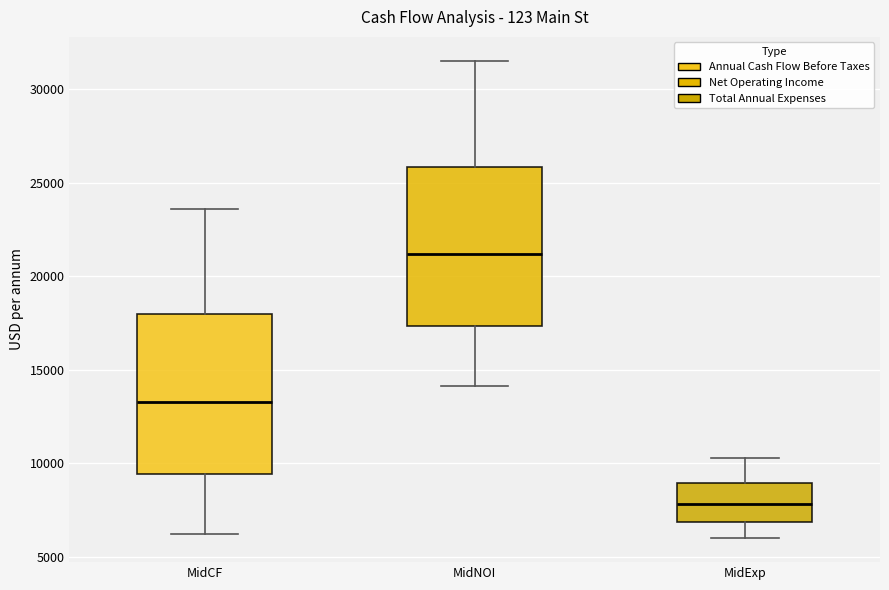

Reading left to right, transcribe this box plot: for each box, give where its median line is, the range the box spans, and where its two whiskers end, as read against the y-axis. The values are not printed on the chart, so give them approximately, as read against the axis.

MidCF: median 13500, box 9500 to 18000, whiskers 6000 to 23500
MidNOI: median 21000, box 17500 to 26000, whiskers 14000 to 31500
MidExp: median 8000, box 7000 to 9000, whiskers 6000 to 10000